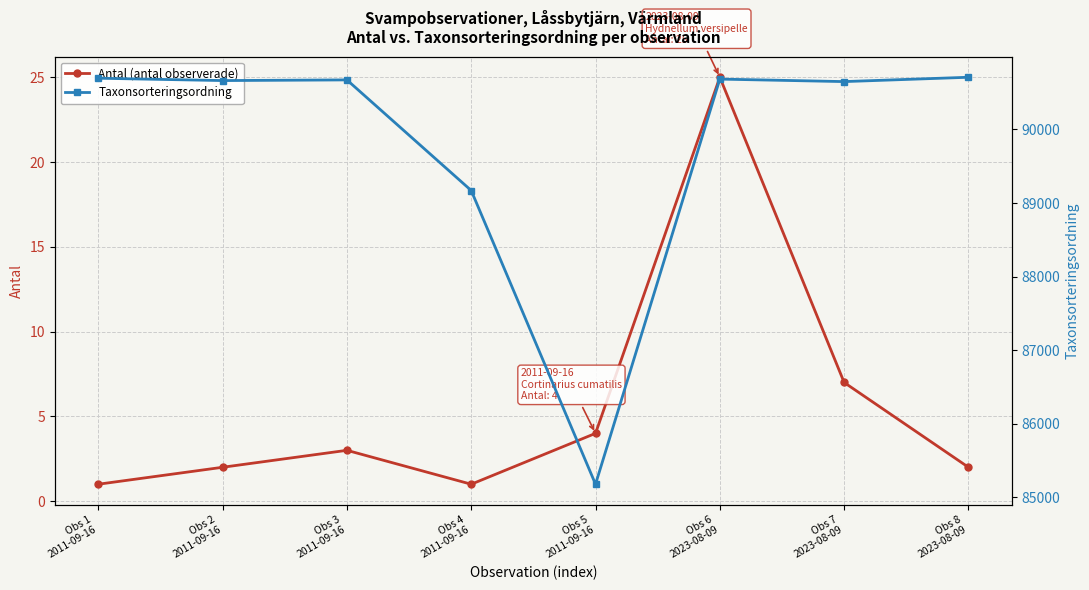

List the series in order of their overall mean, highest first.

Taxonsorteringsordning, Antal (antal observerade)